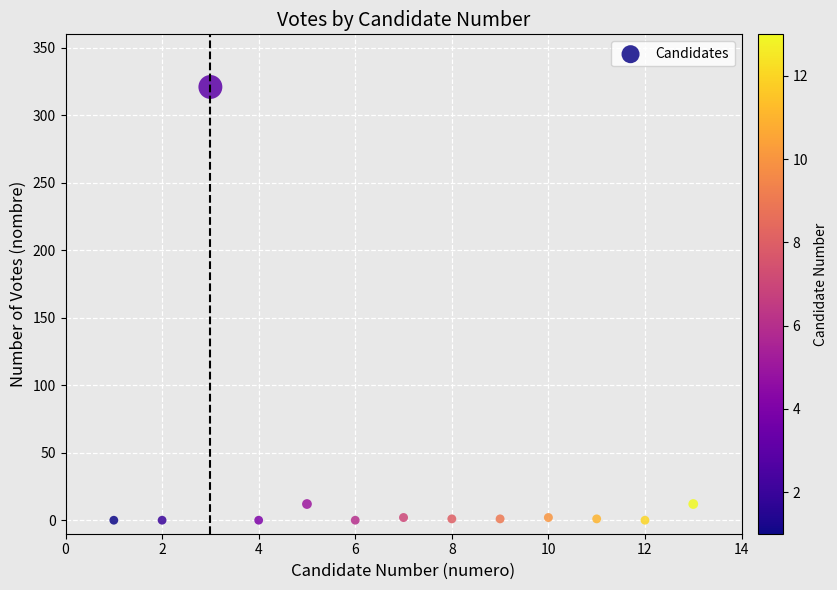

What is the range of Y values (max minus min)?

321